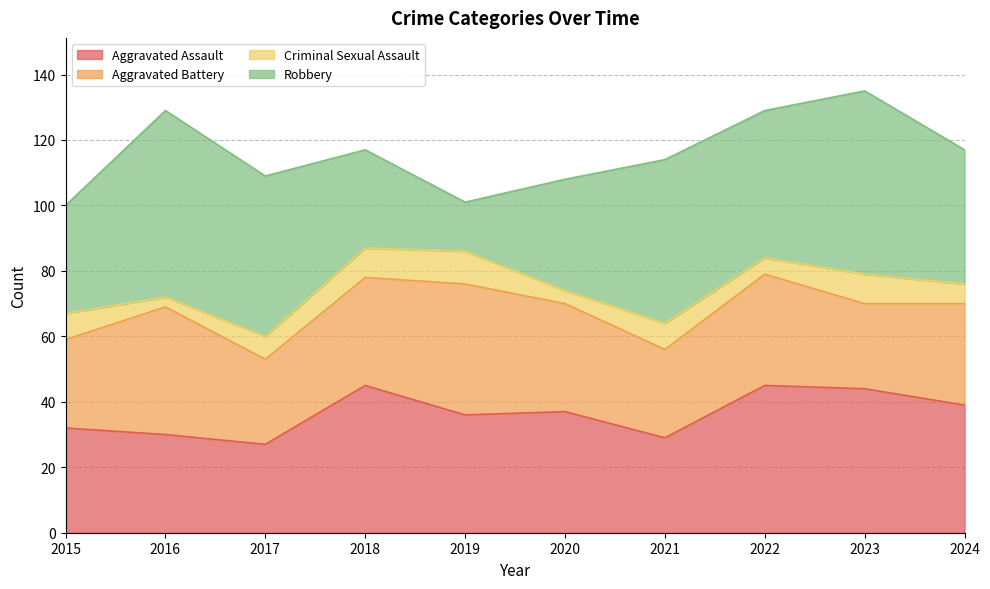

What is the average value of the Aggravated Battery series?

32